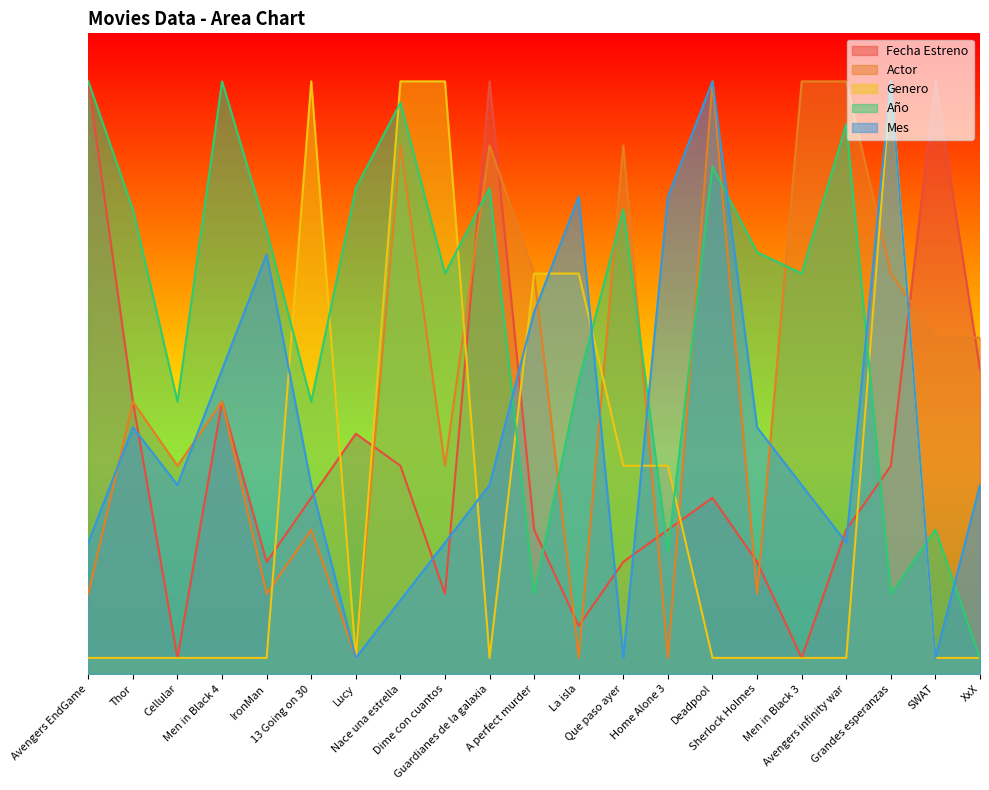

Which has a higher value, Deadpool or Nace una estrella?

Nace una estrella